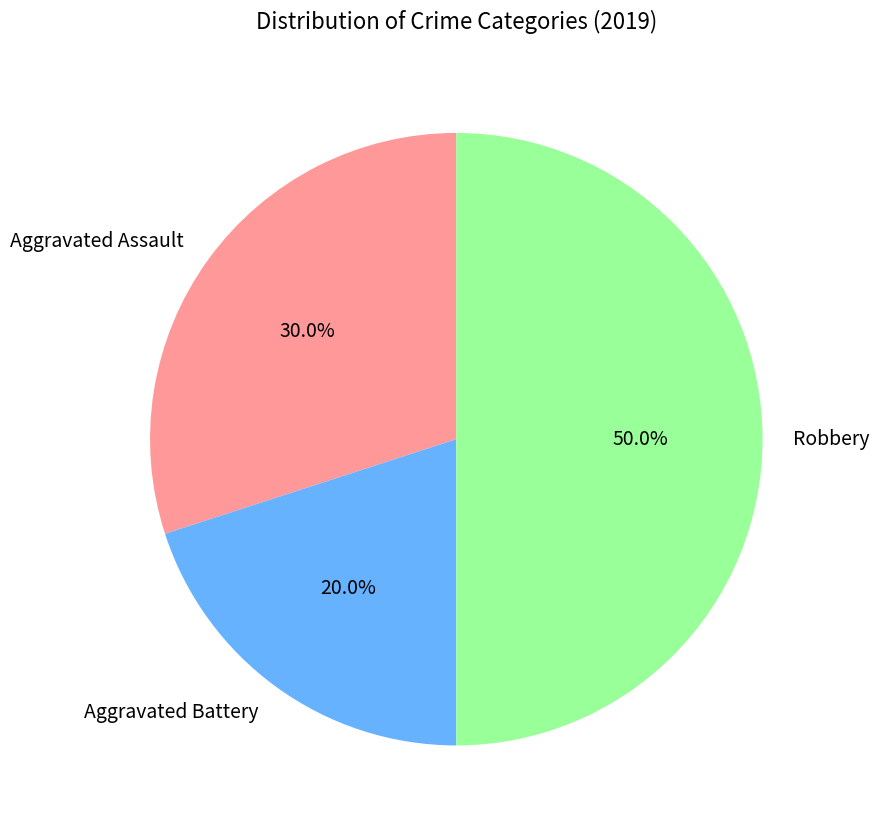

How many segments does this pie chart have?

3